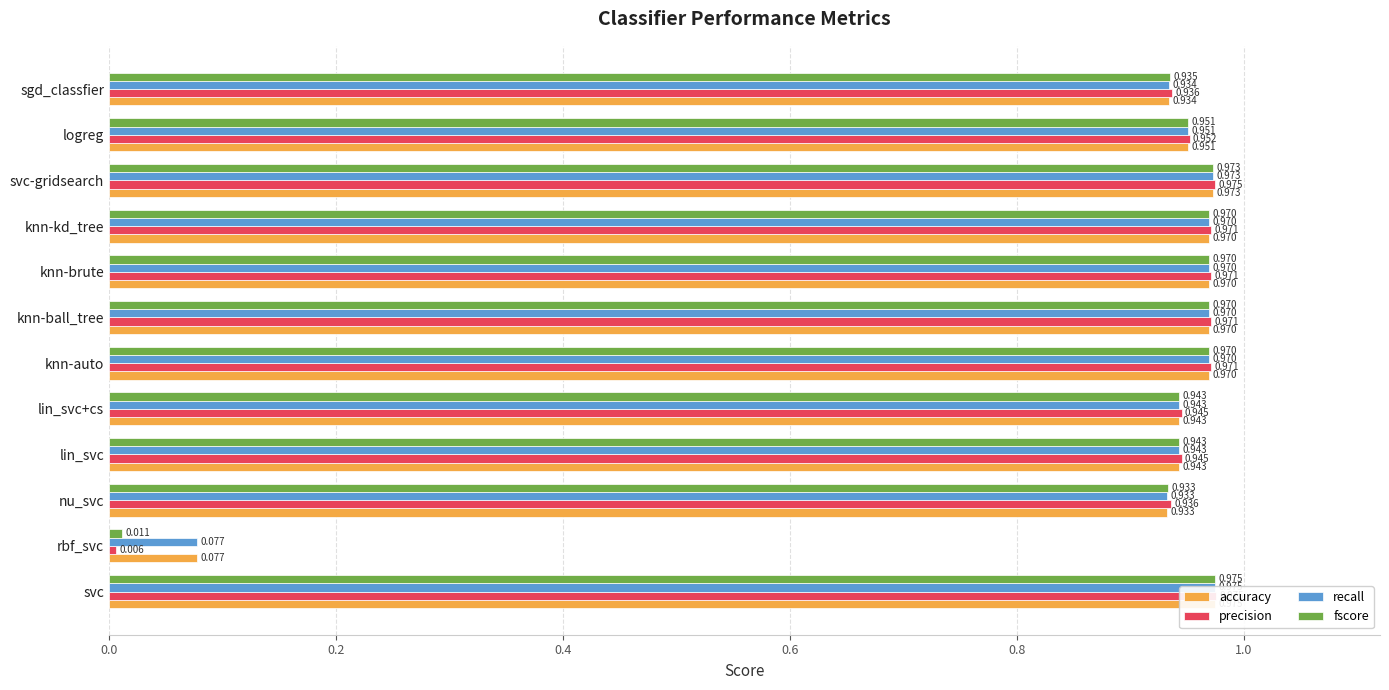

Which series has the largest range (max minus min)?

precision